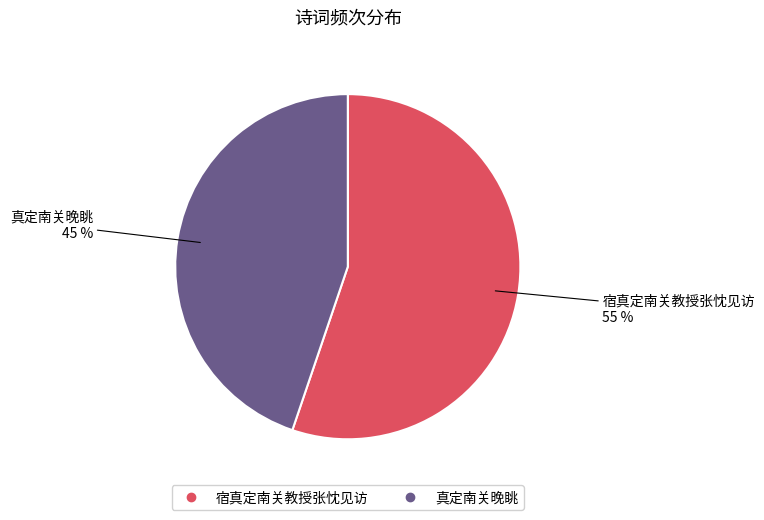

Do 宿真定南关教授张忱见访 and 真定南关晚眺 together represent more than half of the pie?

Yes